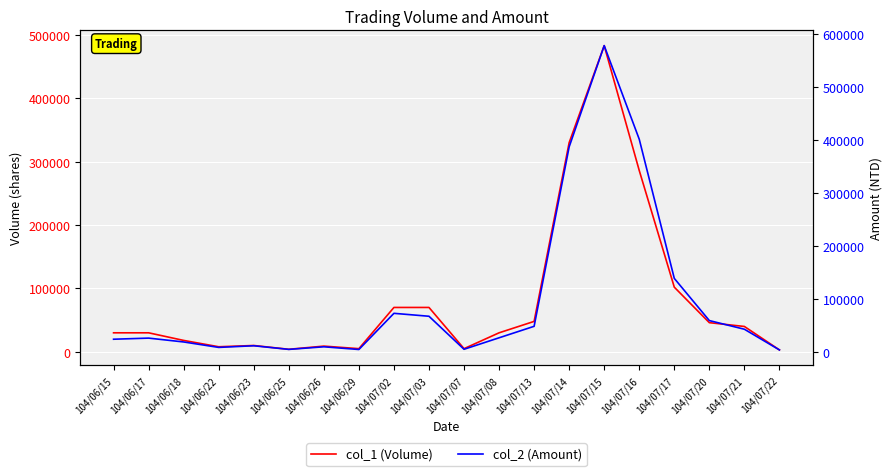

Which has a higher value, 104/07/20 or 104/07/07?

104/07/20